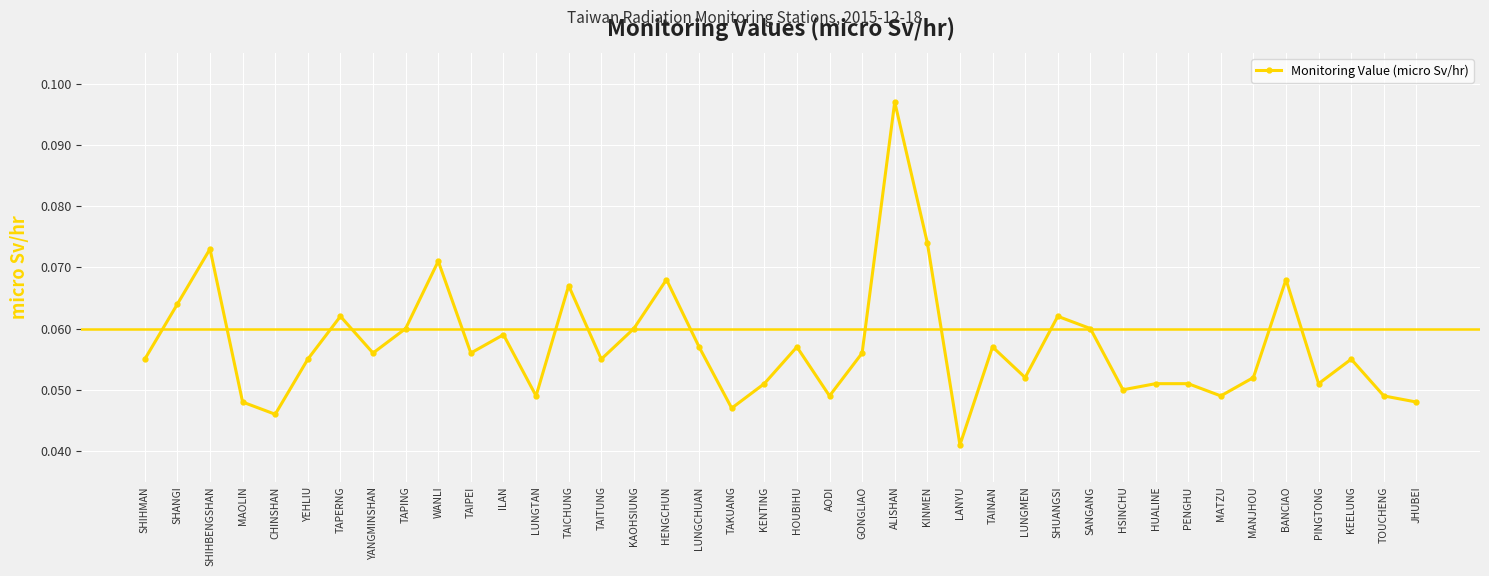

Between AODI and SHIHBENGSHAN, which is larger?

SHIHBENGSHAN